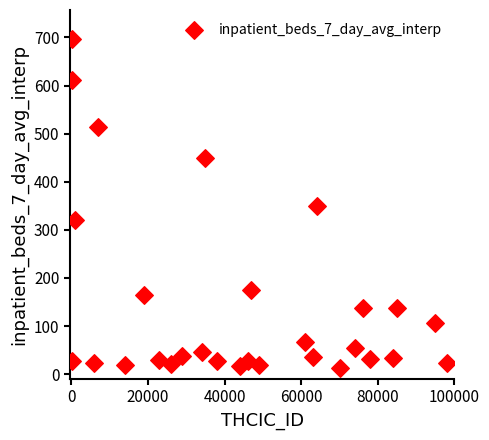

What is the range of Y values (max minus min)?

684